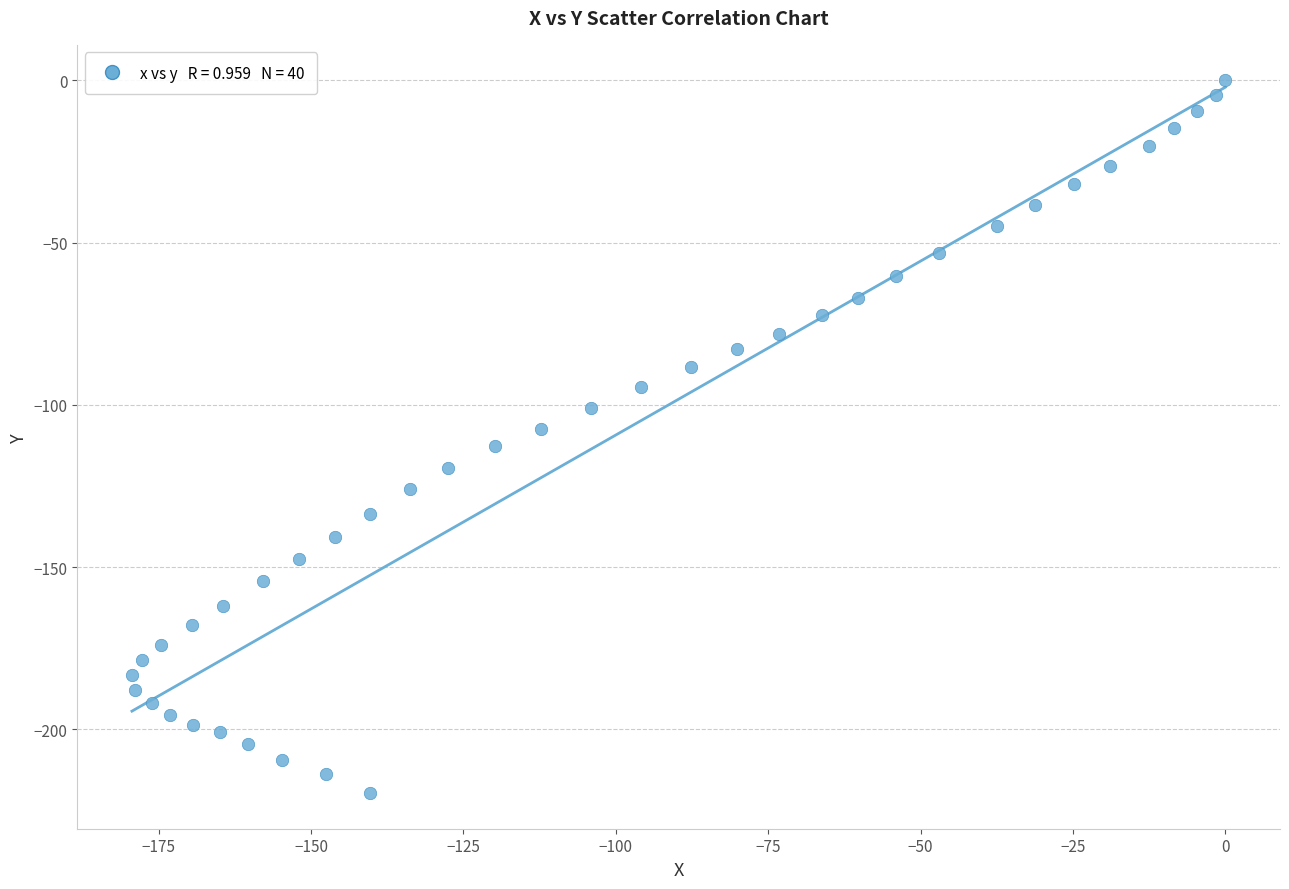

What is the range of X values (max minus min)?

179.4